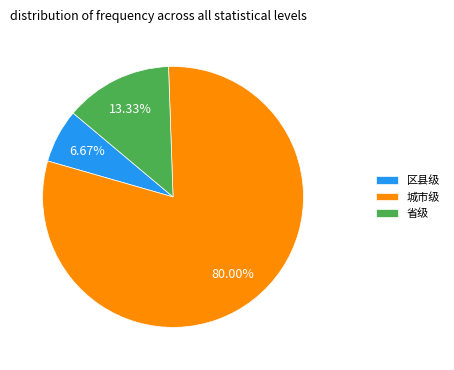

True or false: 省级 accounts for 23% of the total.

False